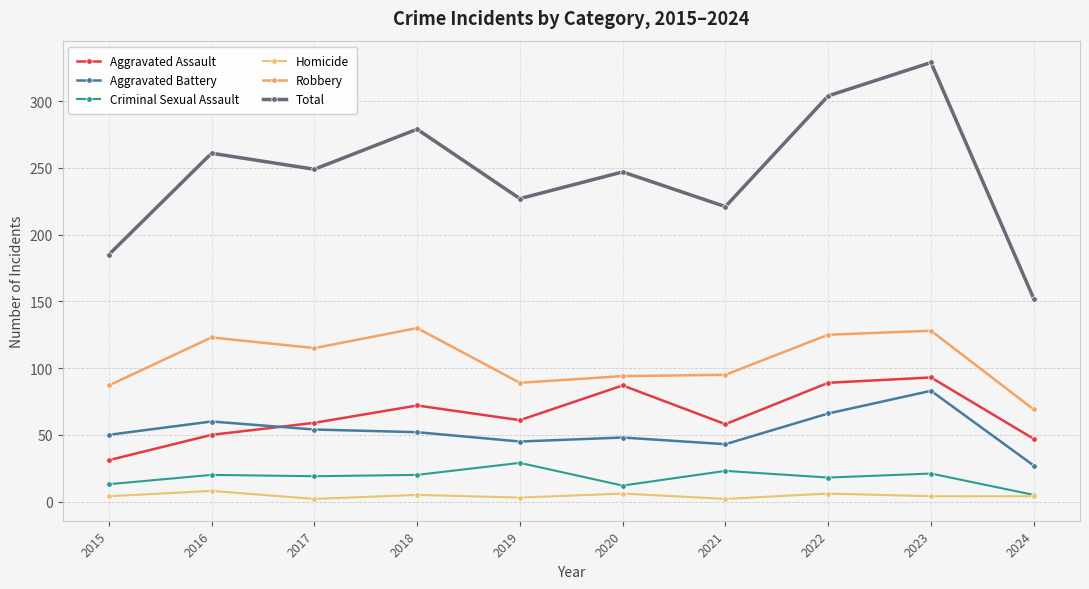

In Homicide, how many points are higher than both neighbors (excluding endpoints)?

4